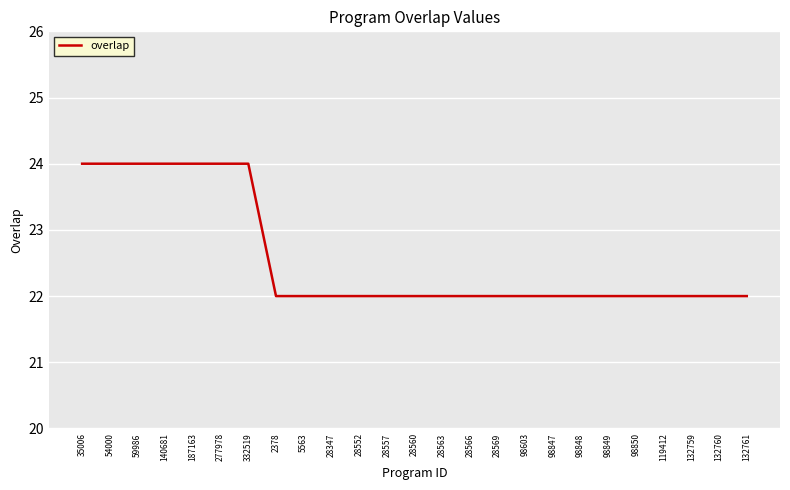

What is the maximum value shown in the chart?

24